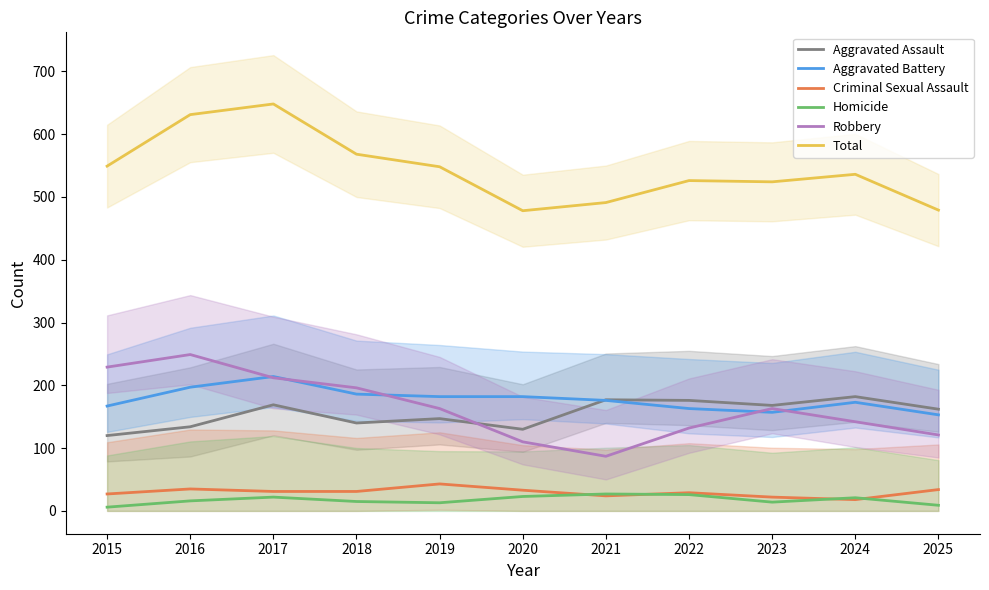

Reading right to left, extract all data points from this chart.

Aggravated Assault: 2025=162	2024=182	2023=168	2022=176	2021=177	2020=130	2019=147	2018=140	2017=169	2016=134	2015=120
Aggravated Battery: 2025=153	2024=173	2023=157	2022=163	2021=176	2020=182	2019=182	2018=186	2017=214	2016=197	2015=167
Criminal Sexual Assault: 2025=34	2024=18	2023=22	2022=29	2021=24	2020=33	2019=43	2018=31	2017=31	2016=35	2015=27
Homicide: 2025=9	2024=21	2023=14	2022=26	2021=27	2020=23	2019=13	2018=15	2017=22	2016=16	2015=6
Robbery: 2025=121	2024=142	2023=163	2022=132	2021=87	2020=110	2019=163	2018=196	2017=212	2016=249	2015=229
Total: 2025=479	2024=536	2023=524	2022=526	2021=491	2020=478	2019=548	2018=568	2017=648	2016=631	2015=549